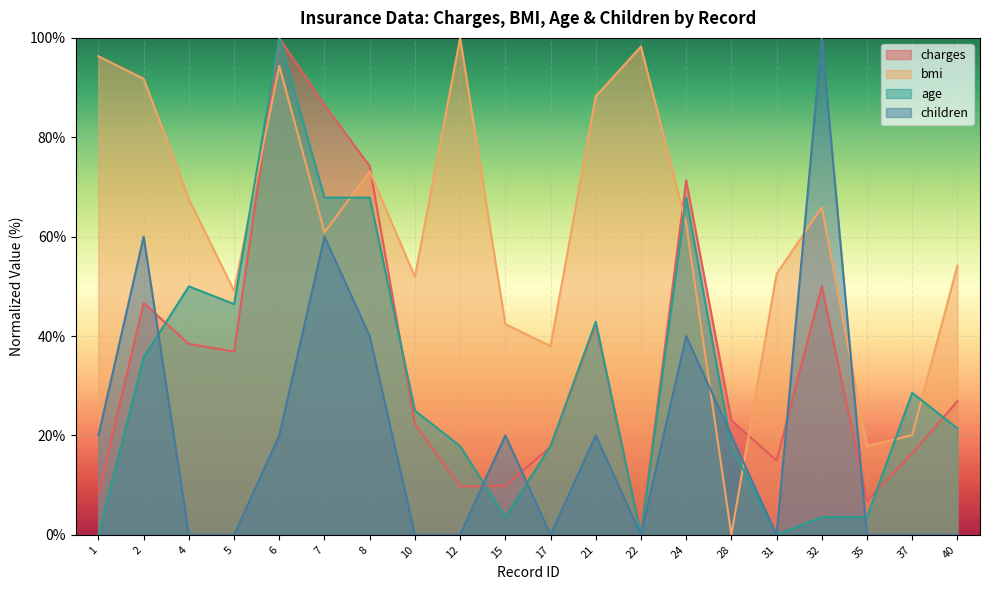

How many interior local valleys does the bmi series have?

6